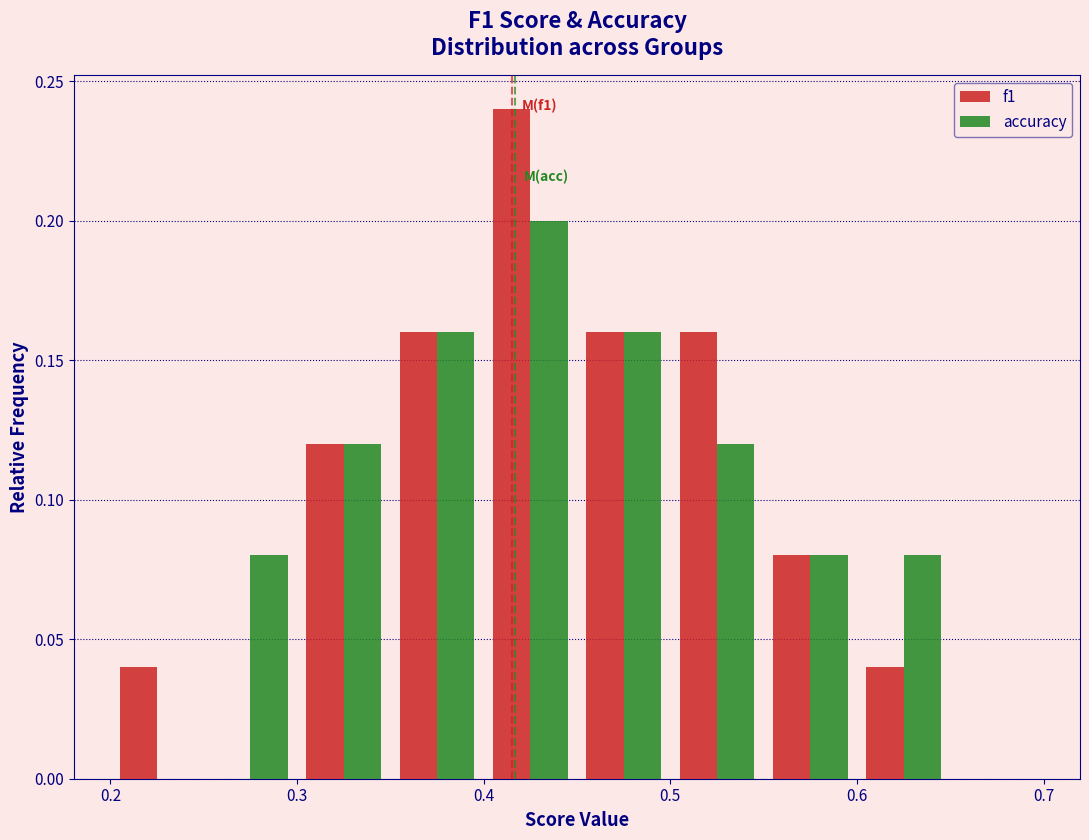

In the accuracy series, which range on the x-axis has the tallest bar?

0.40 to 0.45